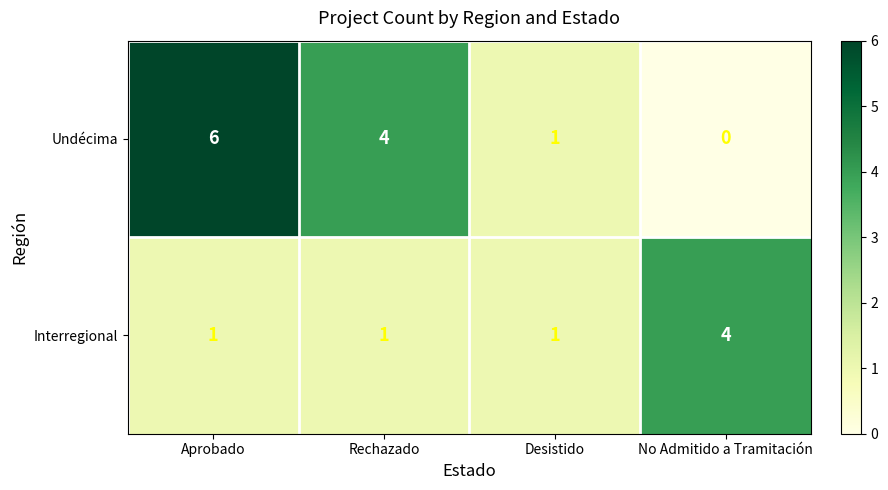

What is the maximum value shown in the chart?

6